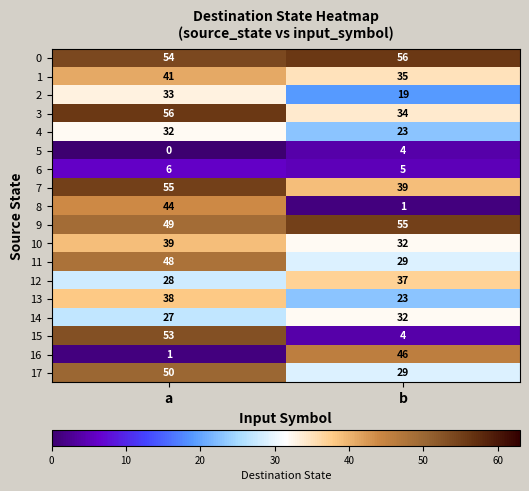

At which category is the sum across all series the highest?

a